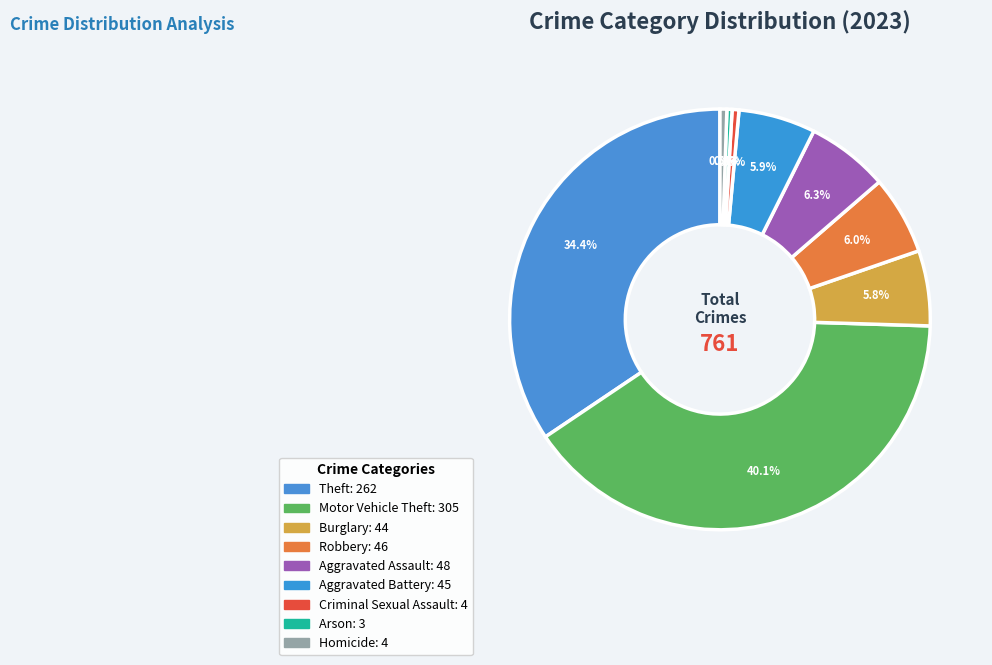

To the nearest percent, what percentage of the pie is Robbery?

6%